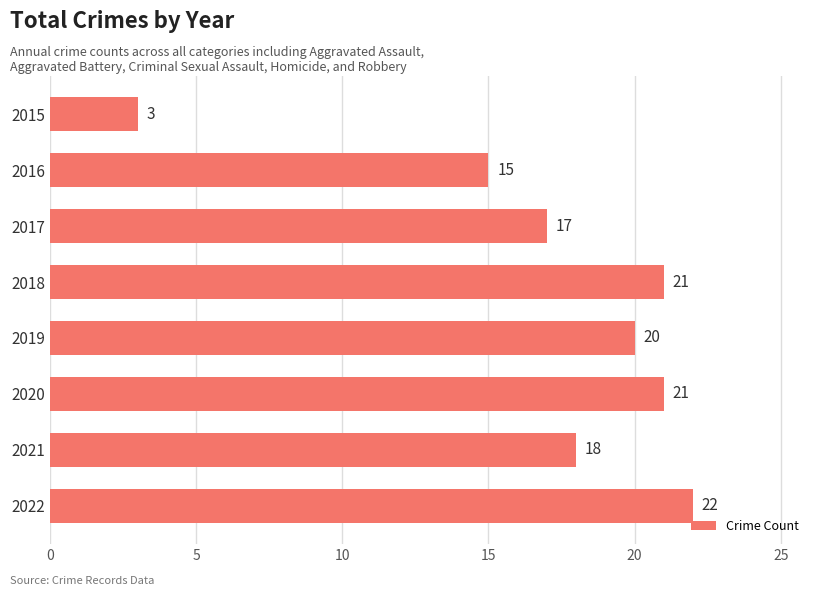

How many bars are there in total?

8